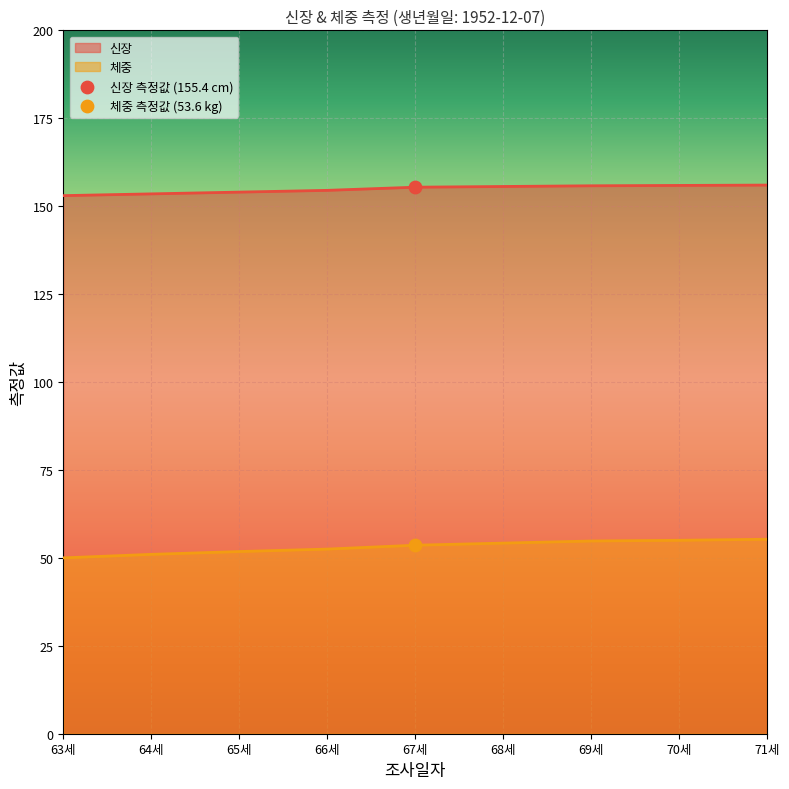

Which series contains the lowest Y value?

체중